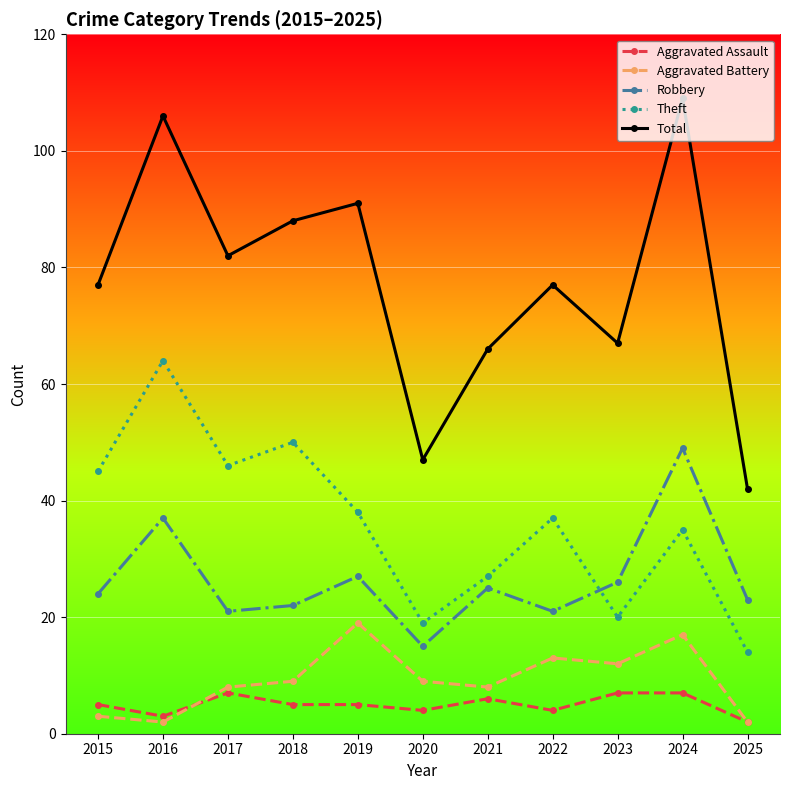

What is the difference between the maximum and minimum values in the Total series?

67